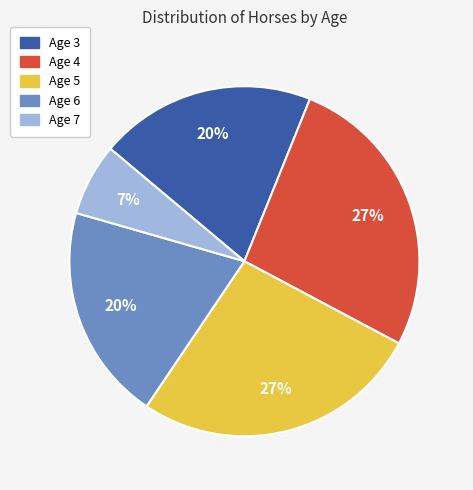

The Age 5 slice represents 21% of the pie. True or false?

False